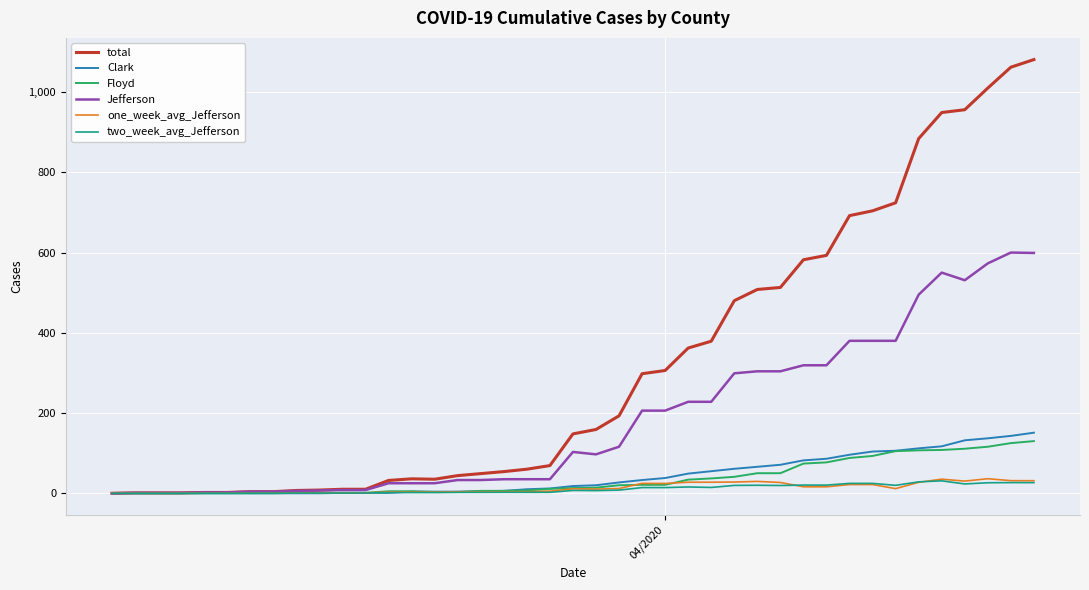

Which series has the largest total across all categories?

total